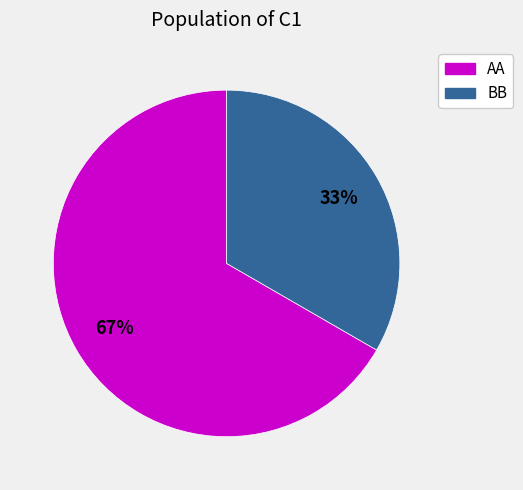

Is the sum of BB and AA greater than half?

Yes